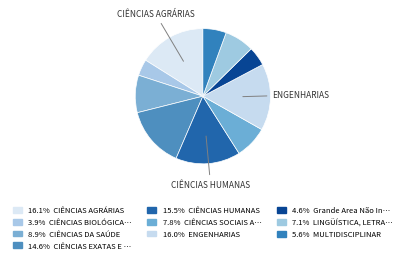

How many segments does this pie chart have?

10